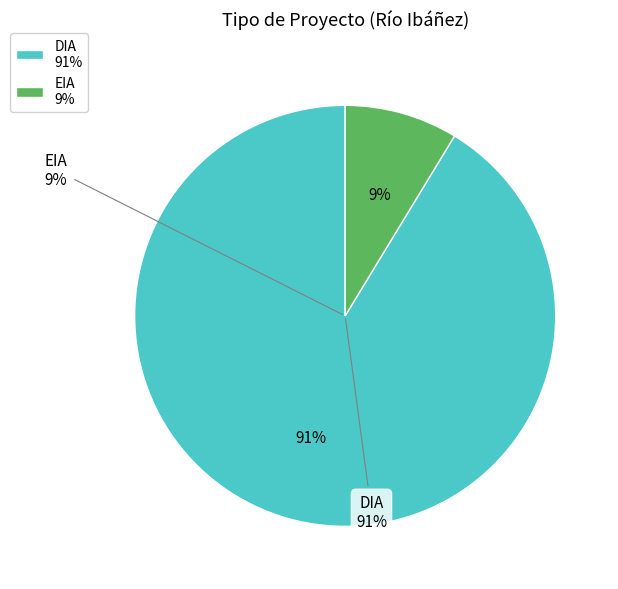

Combined, do EIA and DIA account for over 50%?

Yes